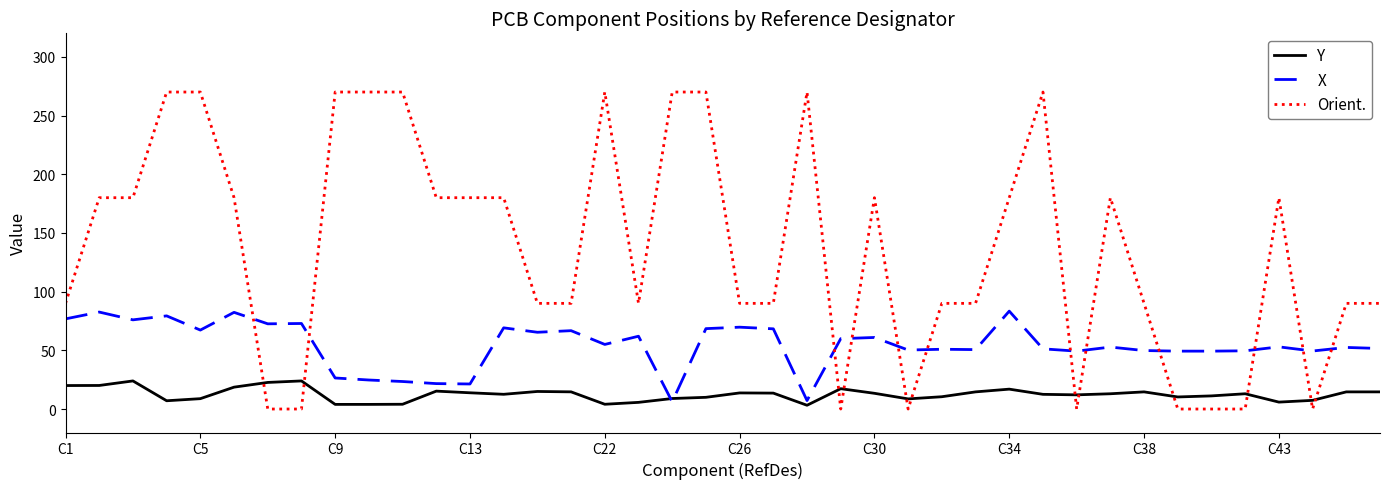

Which series has the largest range (max minus min)?

Orient.